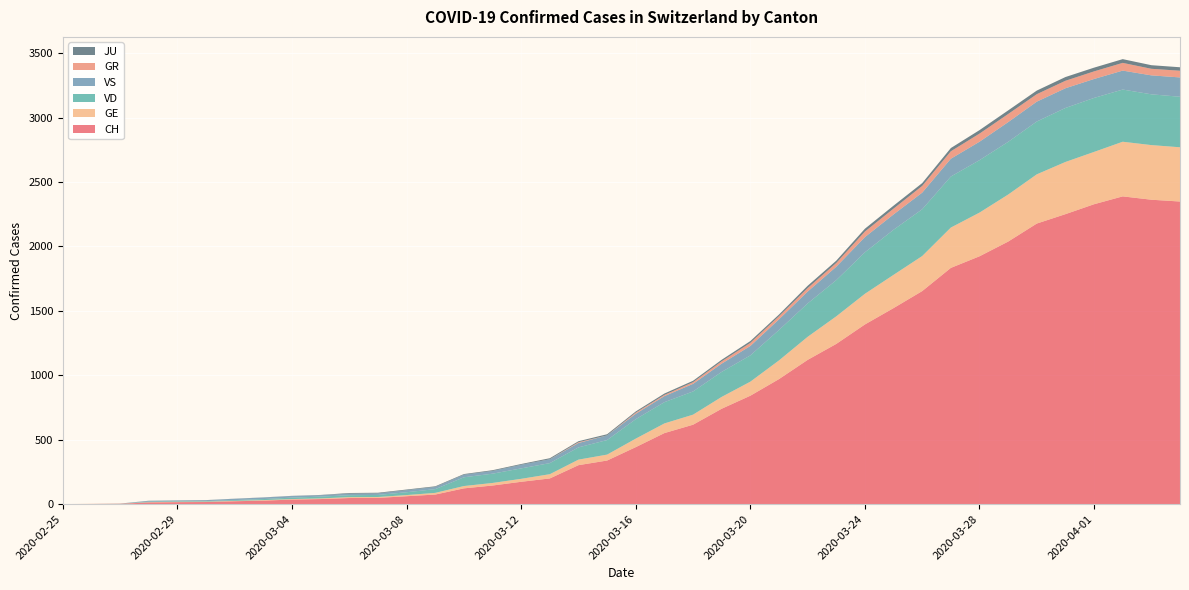

Reading left to right, transcribe all the data shown in this chart.

CH: 0	1	2	13	15	16	22	27	35	39	47	48	61	74	122	144	173	199	302	338	442	551	616	740	841	970	1119	1243	1394	1521	1653	1833	1923	2037	2177	2250	2327	2388	2362	2348
GE: 0	1	1	2	3	3	3	4	4	5	7	7	9	13	18	20	23	33	43	46	66	75	78	92	109	145	179	214	238	258	272	313	339	365	382	405	406	424	424	421
VD: 0	0	0	4	4	4	6	8	11	14	15	16	22	29	68	72	81	86	95	113	151	165	180	194	204	236	259	281	322	350	363	396	407	409	410	419	419	405	394	392
VS: 0	0	0	6	6	7	10	12	13	11	12	12	16	17	20	21	28	30	34	36	42	47	59	64	73	83	92	104	118	119	129	138	143	153	154	153	147	147	147	150
GR: 0	0	0	0	0	0	0	0	0	0	0	0	0	0	0	0	0	0	6	0	9	9	13	18	24	24	27	29	43	45	52	58	63	63	58	58	59	60	51	52
JU: 0	0	1	1	1	1	1	1	1	2	5	5	5	5	5	6	6	8	8	9	9	11	11	12	14	13	18	18	22	23	22	25	27	28	28	29	29	29	28	27